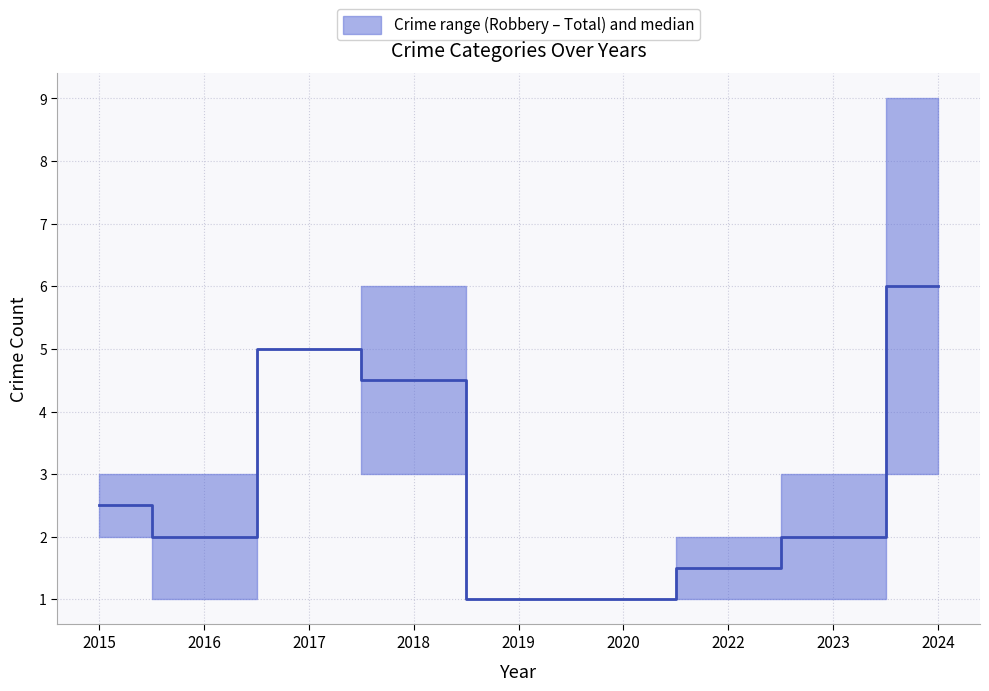

At 2023, list the series in order from largest to smallest.

Total, Aggravated Assault, Aggravated Battery, Robbery